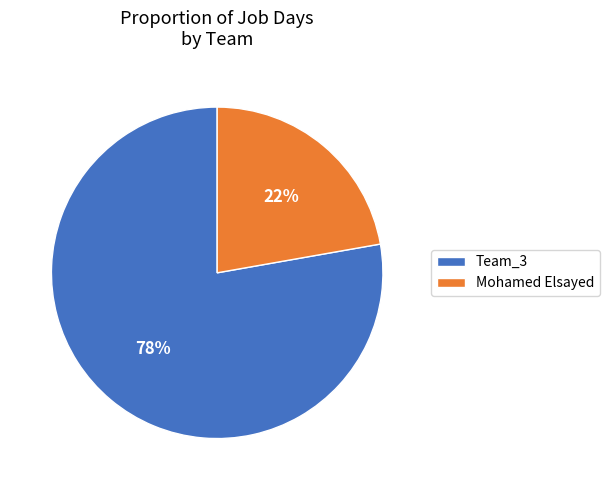

Rank the categories by value from highest to lowest.

Team_3, Mohamed Elsayed